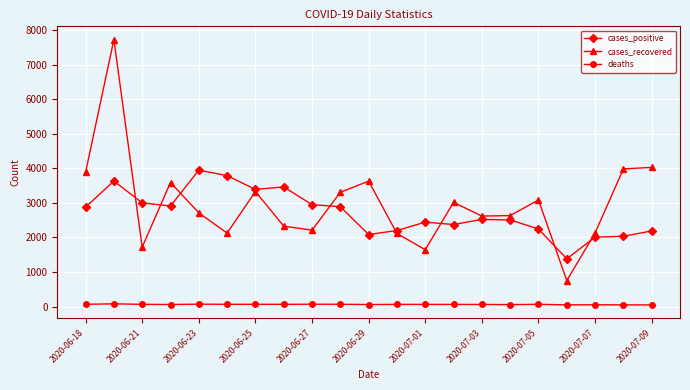

True or false: cases_recovered and deaths cross at least once.

False